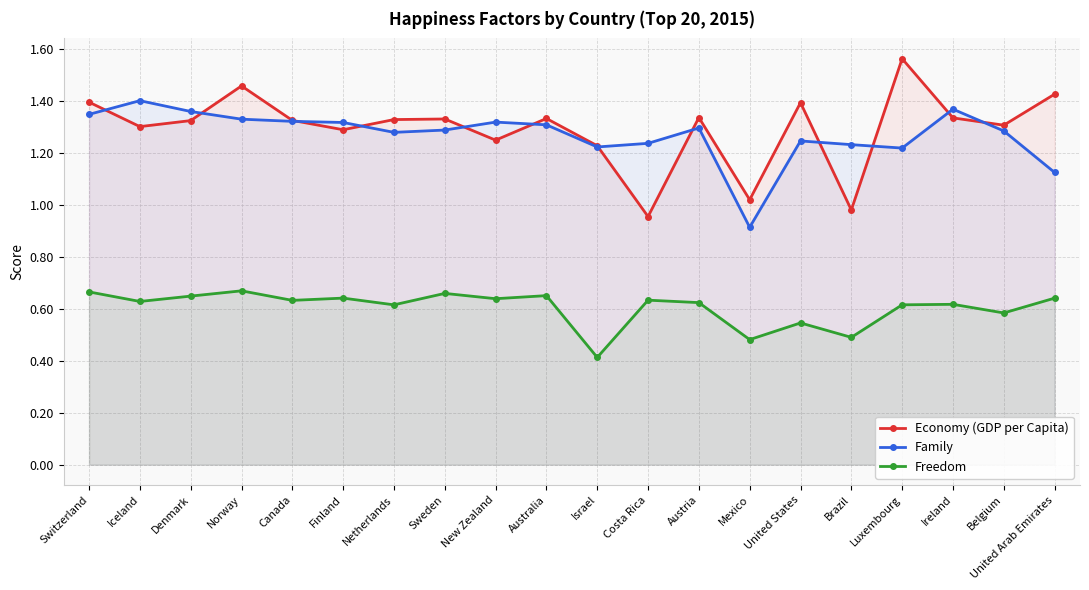

In Family, how many points are lower than both neighbors (excluding endpoints)?

4